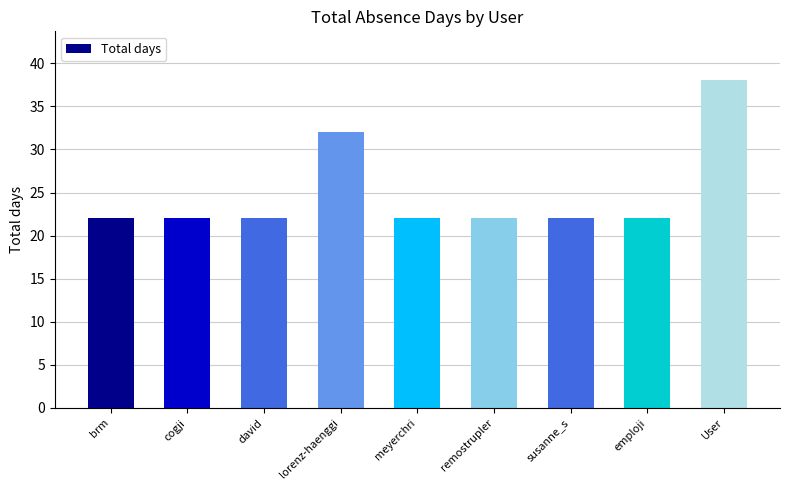

Which label corresponds to the largest value in the chart?

User